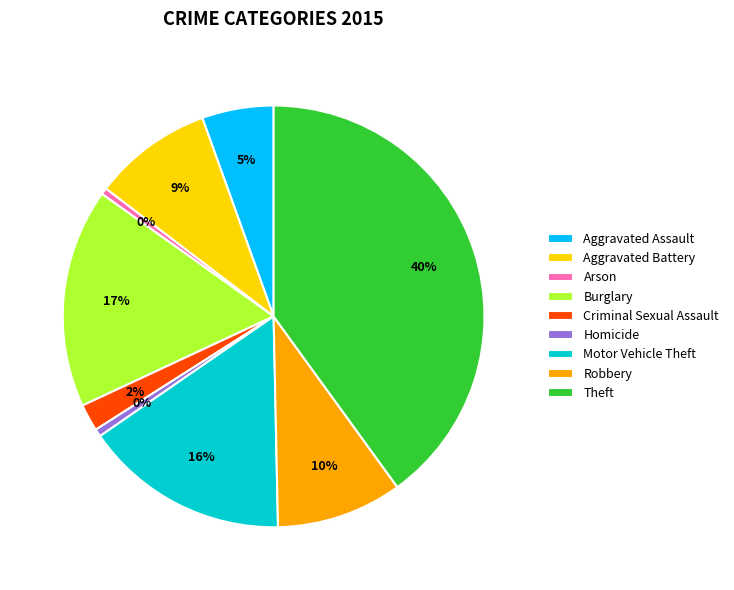

What is the change in value from Aggravated Battery to Arson?

-104